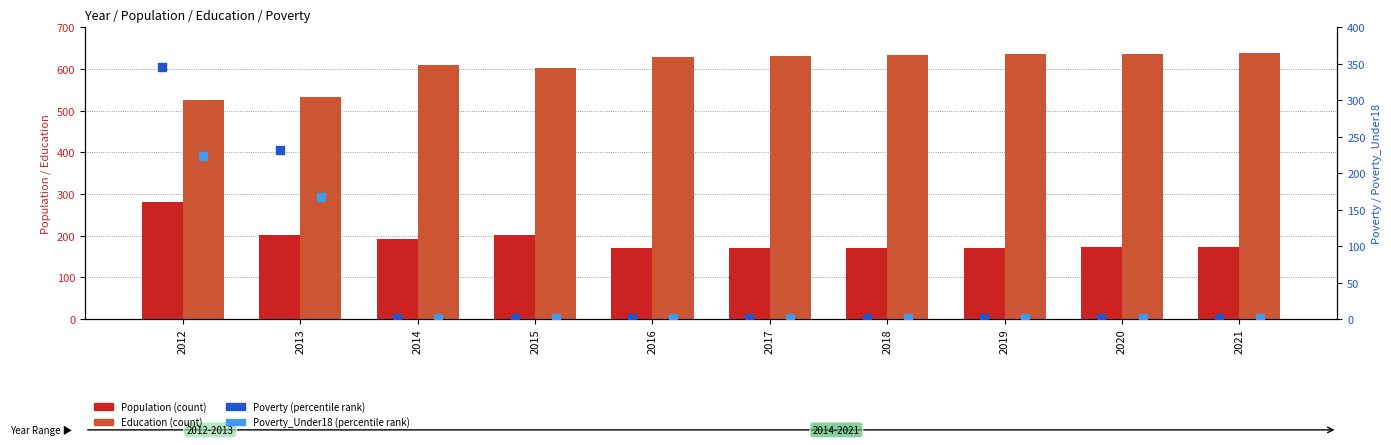

At how many categories does at least one series exceed 239?

10